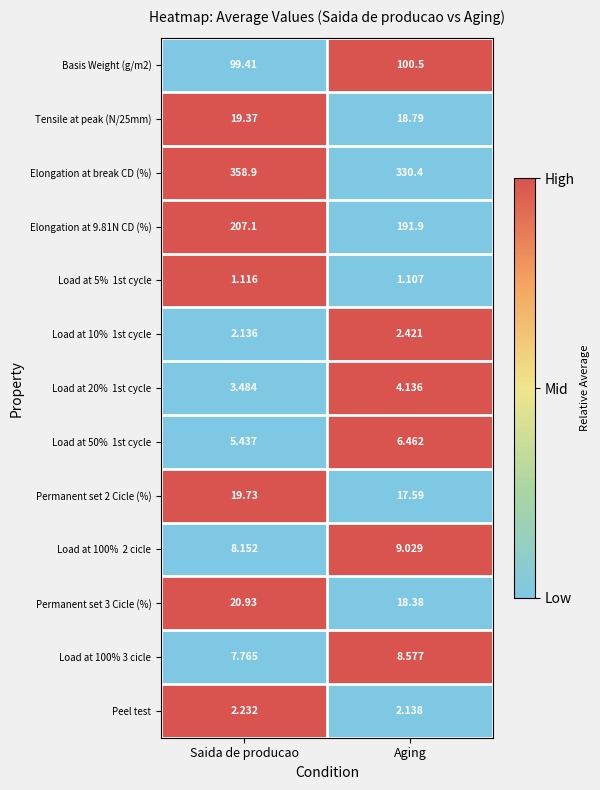

At which label does Permanent set 2 Cicle (%) reach its minimum?

Aging